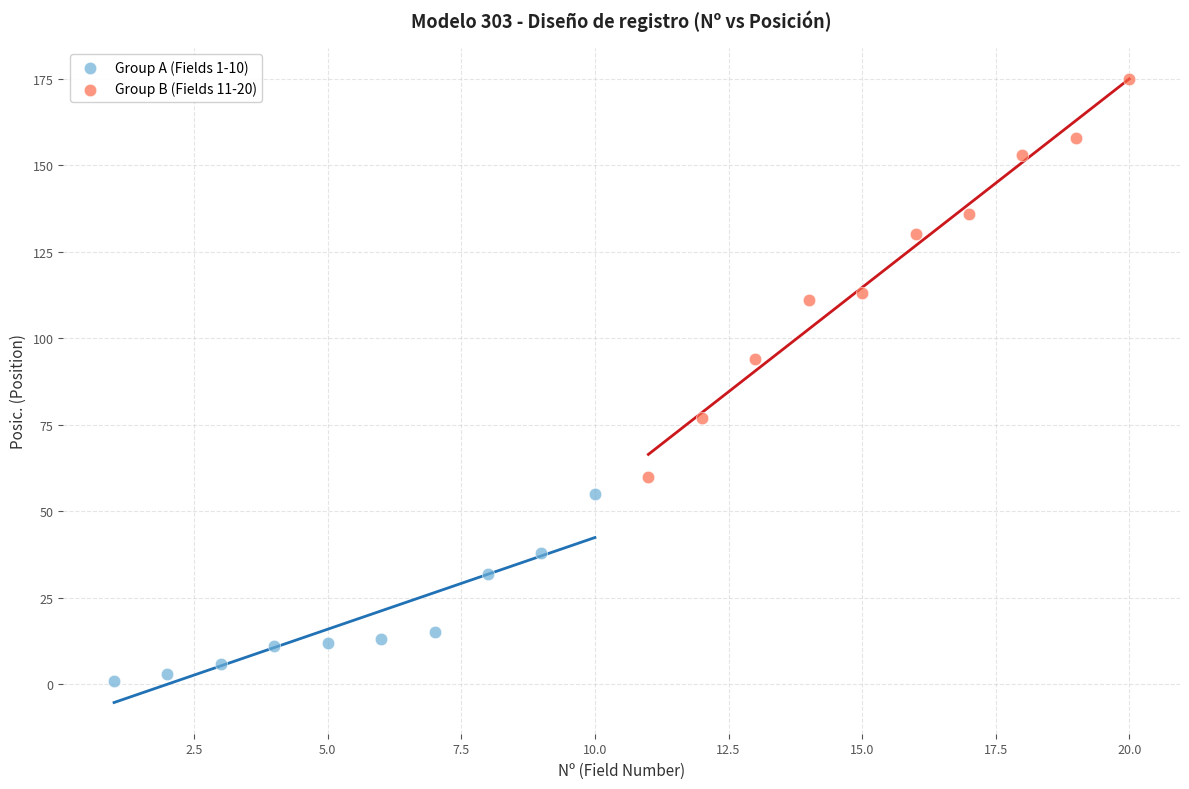

What are all the series names shown in the legend?

Group A (Fields 1-10), Group B (Fields 11-20)